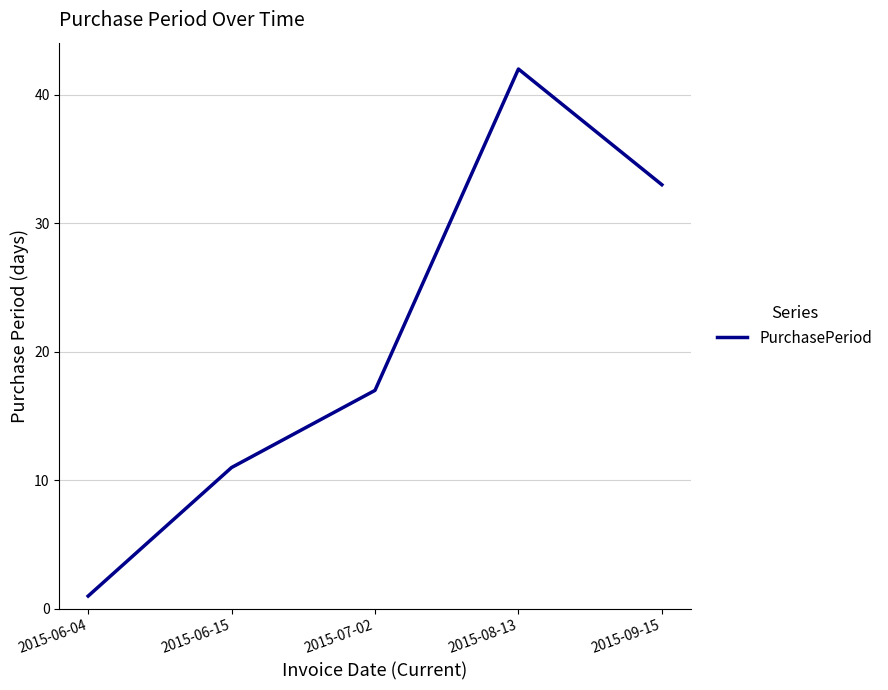

How many distinct data groups are displayed?

1